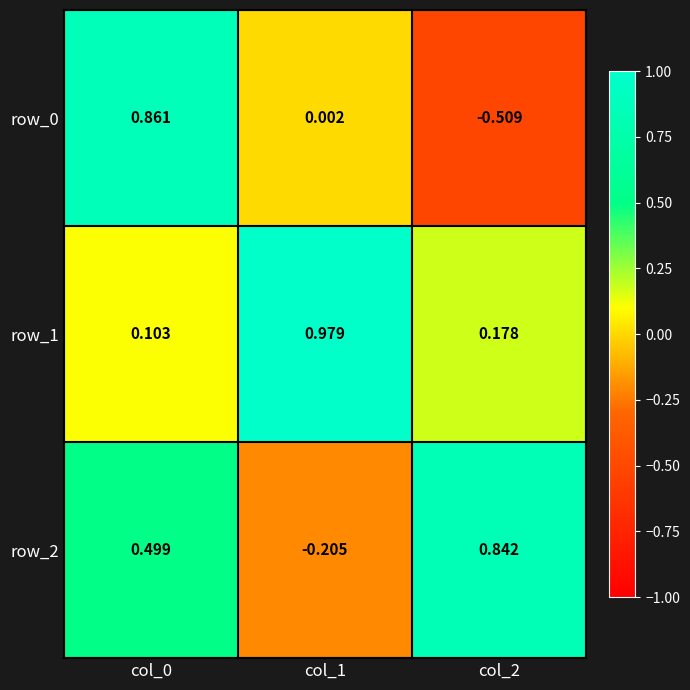

Is the value of row_0 at col_0 greater than the value of row_1 at col_2?

Yes